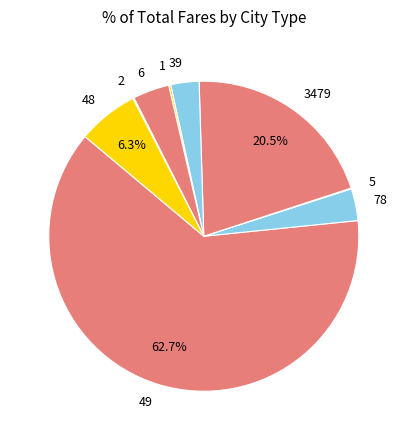

True or false: 78 accounts for 3% of the total.

True